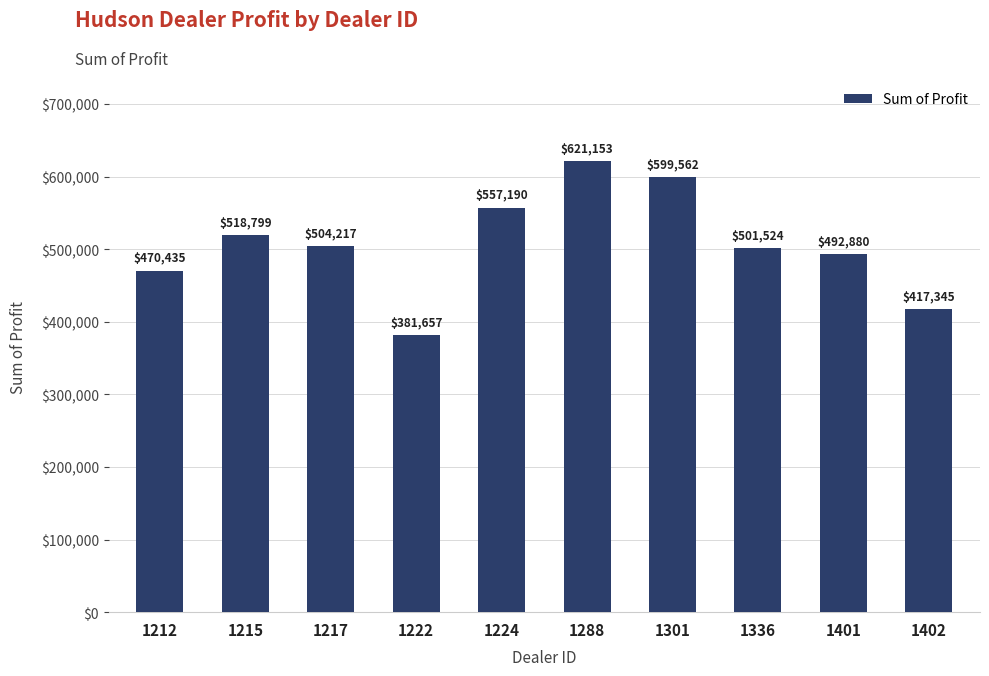

Is it true that the value at 1288 is 621153.0?

True